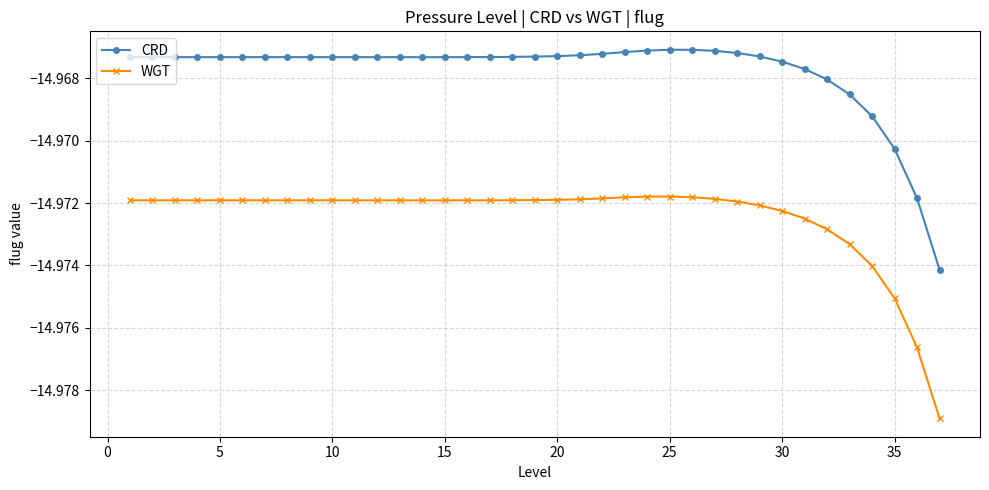

What is the sum of all WGT values?

-554.0